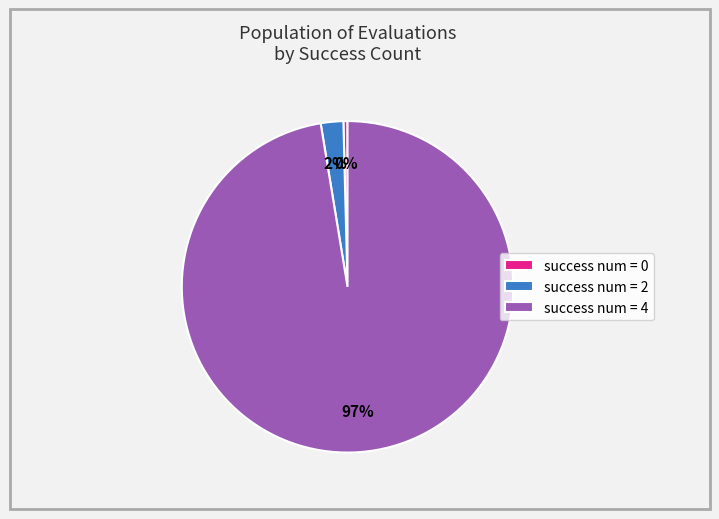

Is the sum of success num = 2 and success num = 0 greater than half?

No